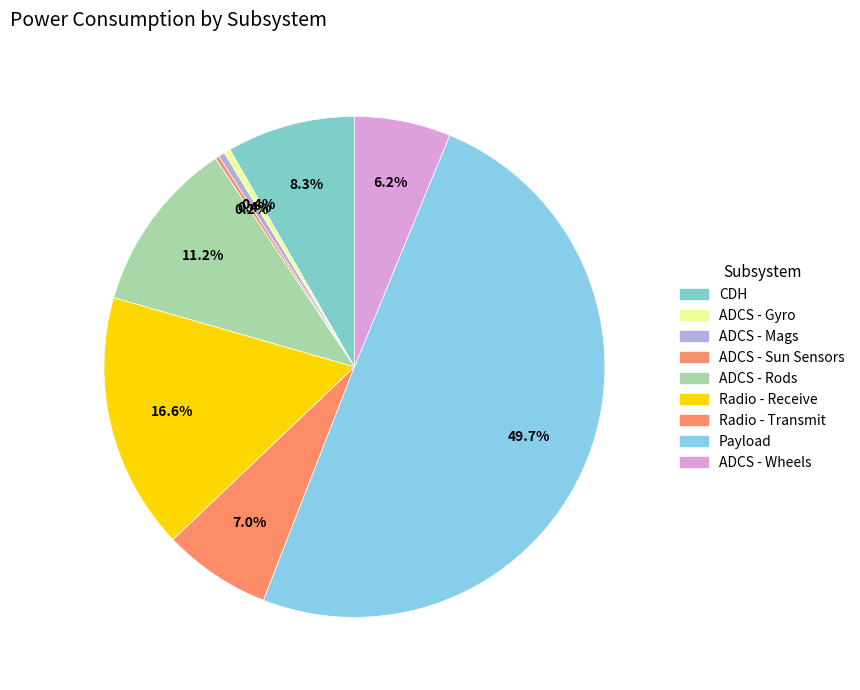

Which category has the smallest portion of the pie?

ADCS - Sun Sensors